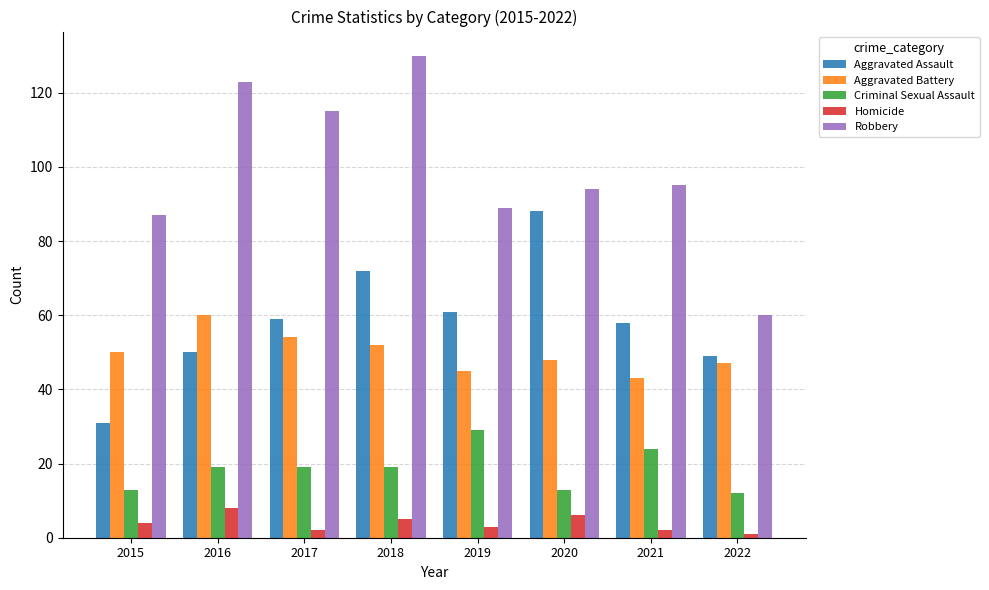

The Aggravated Assault series shows 72 at 2018. True or false?

True